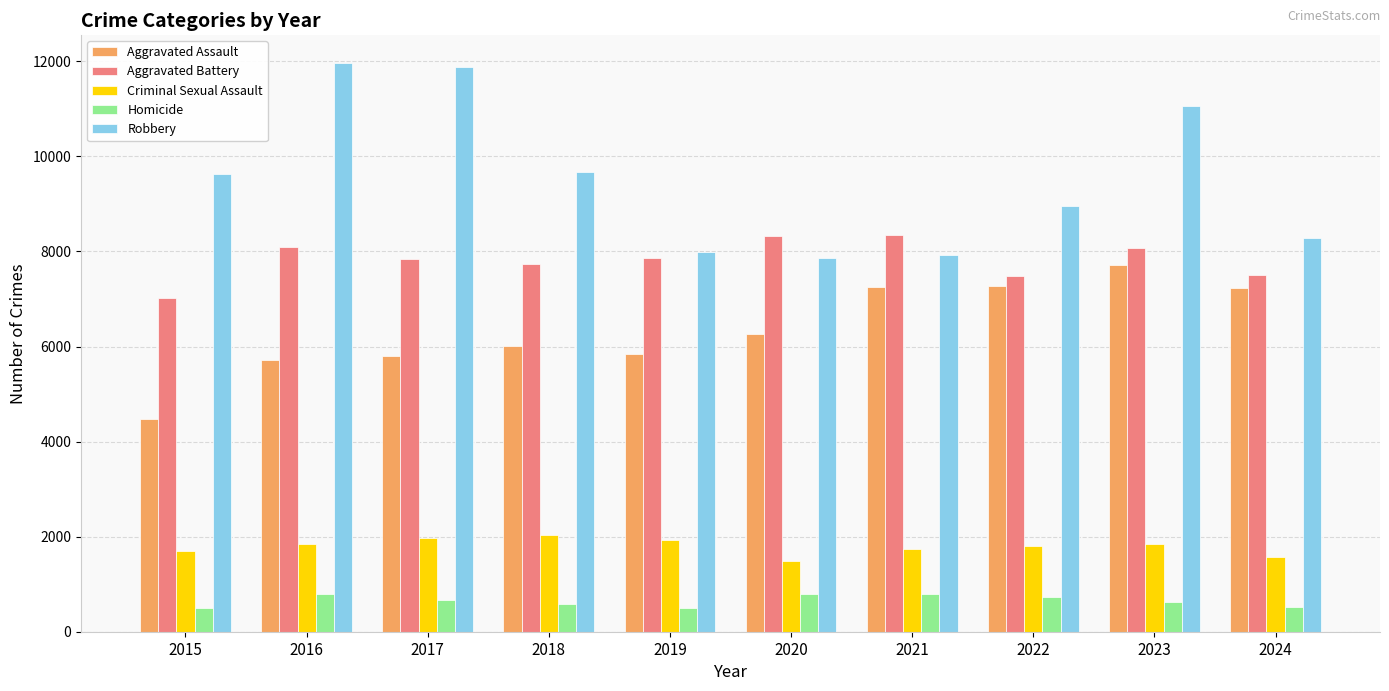

At 2018, list the series in order from largest to smallest.

Robbery, Aggravated Battery, Aggravated Assault, Criminal Sexual Assault, Homicide